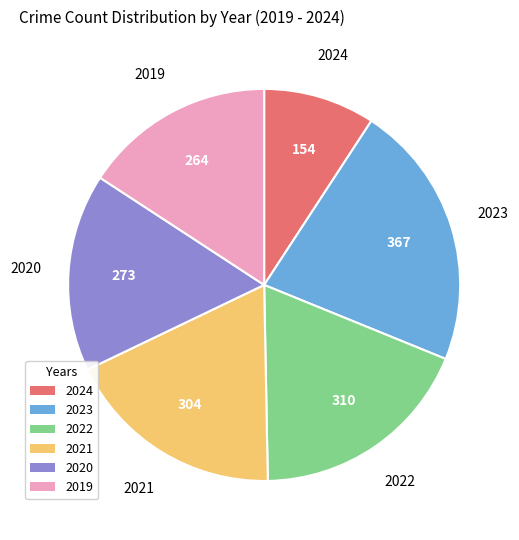

Is there any slice that represents more than half of the pie?

No